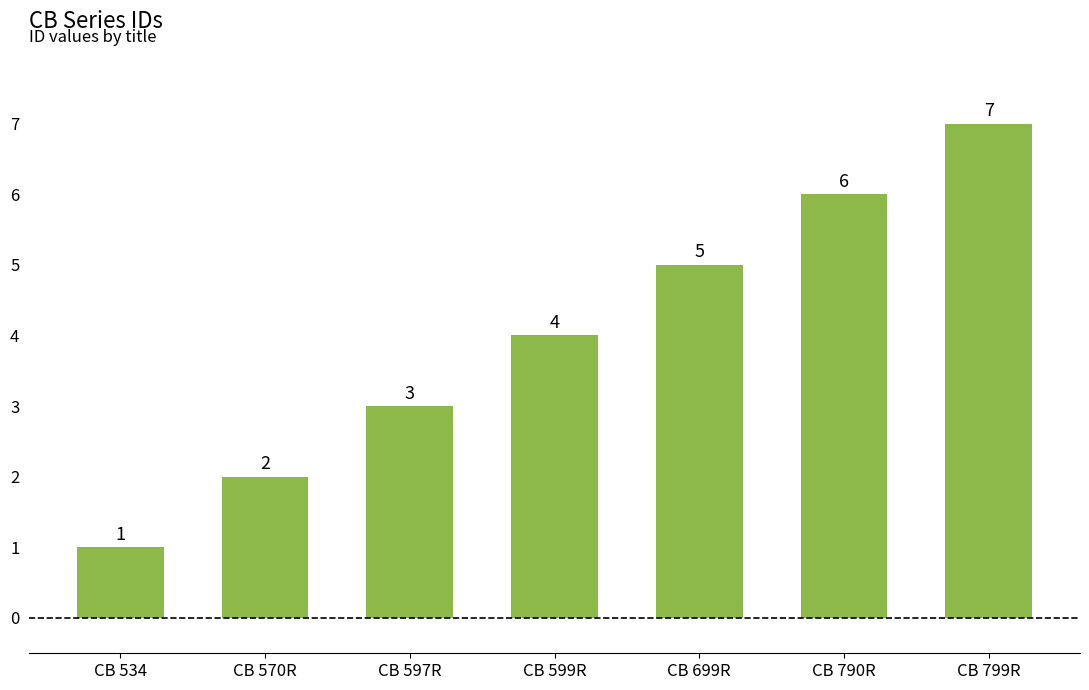

Reading left to right, extract all data points from this chart.

1	2	3	4	5	6	7